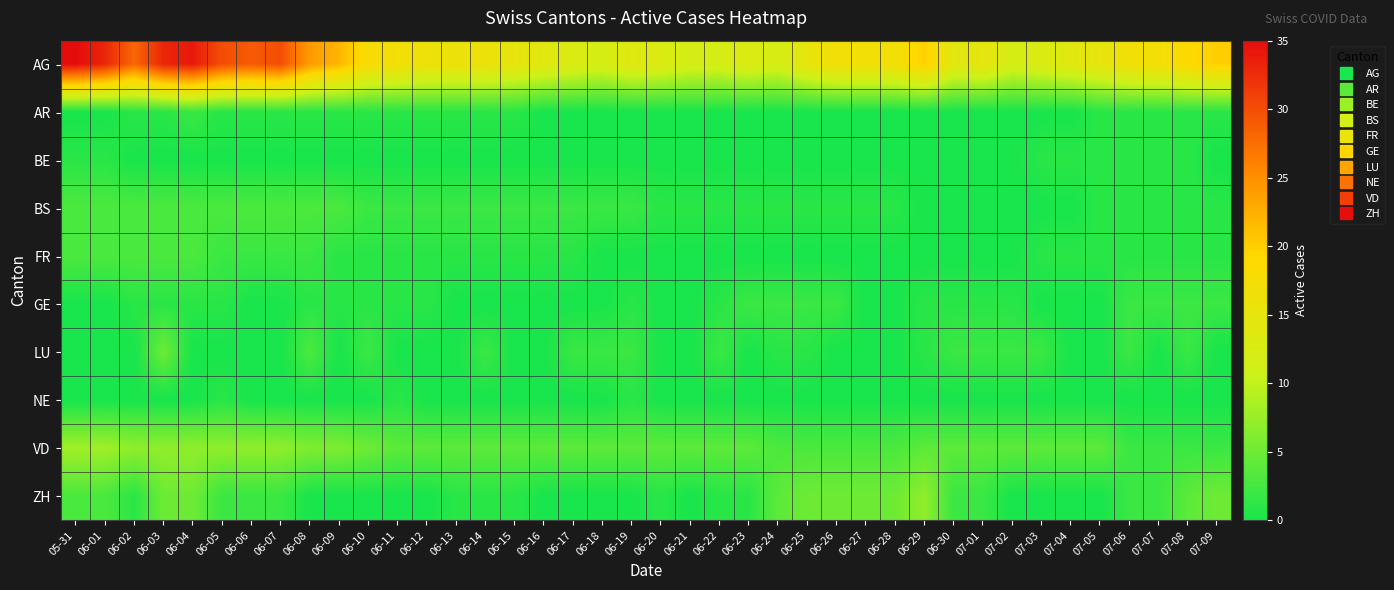

Reading right to left, list all the values displayed in this chart.

AG: 07-09=20	07-08=19	07-07=17	07-06=17	07-05=15	07-04=14	07-03=13	07-02=12	07-01=15	06-30=14	06-29=20	06-28=17	06-27=17	06-26=17	06-25=15	06-24=12	06-23=13	06-22=12	06-21=12	06-20=13	06-19=14	06-18=12	06-17=13	06-16=14	06-15=15	06-14=16	06-13=16	06-12=16	06-11=17	06-10=18	06-09=22	06-08=24	06-07=30	06-06=29	06-05=30	06-04=34	06-03=33	06-02=28	06-01=33	05-31=35
AR: 07-09=1	07-08=1	07-07=1	07-06=1	07-05=1	07-04=0	07-03=0	07-02=0	07-01=0	06-30=0	06-29=0	06-28=0	06-27=0	06-26=0	06-25=0	06-24=0	06-23=0	06-22=0	06-21=0	06-20=0	06-19=0	06-18=0	06-17=0	06-16=0	06-15=1	06-14=1	06-13=1	06-12=1	06-11=1	06-10=1	06-09=1	06-08=1	06-07=1	06-06=1	06-05=1	06-04=2	06-03=1	06-02=1	06-01=0	05-31=0
BE: 07-09=0	07-08=1	07-07=1	07-06=1	07-05=1	07-04=1	07-03=1	07-02=0	07-01=0	06-30=0	06-29=0	06-28=0	06-27=0	06-26=0	06-25=0	06-24=0	06-23=0	06-22=0	06-21=0	06-20=0	06-19=0	06-18=0	06-17=0	06-16=0	06-15=0	06-14=0	06-13=0	06-12=0	06-11=0	06-10=0	06-09=0	06-08=0	06-07=0	06-06=0	06-05=0	06-04=0	06-03=0	06-02=0	06-01=1	05-31=1
BS: 07-09=1	07-08=1	07-07=1	07-06=1	07-05=1	07-04=0	07-03=0	07-02=0	07-01=0	06-30=0	06-29=0	06-28=1	06-27=1	06-26=1	06-25=1	06-24=1	06-23=1	06-22=1	06-21=1	06-20=1	06-19=2	06-18=2	06-17=2	06-16=2	06-15=2	06-14=2	06-13=2	06-12=2	06-11=2	06-10=2	06-09=3	06-08=3	06-07=3	06-06=3	06-05=3	06-04=3	06-03=3	06-02=3	06-01=3	05-31=3
FR: 07-09=1	07-08=1	07-07=1	07-06=1	07-05=1	07-04=1	07-03=1	07-02=0	07-01=0	06-30=0	06-29=0	06-28=0	06-27=0	06-26=0	06-25=0	06-24=0	06-23=0	06-22=0	06-21=0	06-20=0	06-19=0	06-18=0	06-17=1	06-16=1	06-15=1	06-14=1	06-13=1	06-12=1	06-11=1	06-10=1	06-09=1	06-08=2	06-07=2	06-06=2	06-05=2	06-04=3	06-03=3	06-02=3	06-01=3	05-31=3
GE: 07-09=2	07-08=2	07-07=2	07-06=2	07-05=0	07-04=0	07-03=0	07-02=1	07-01=1	06-30=1	06-29=1	06-28=0	06-27=0	06-26=2	06-25=2	06-24=2	06-23=2	06-22=1	06-21=0	06-20=0	06-19=1	06-18=0	06-17=0	06-16=0	06-15=0	06-14=0	06-13=0	06-12=1	06-11=1	06-10=1	06-09=1	06-08=1	06-07=0	06-06=0	06-05=1	06-04=1	06-03=1	06-02=1	06-01=0	05-31=0
LU: 07-09=0	07-08=2	07-07=0	07-06=2	07-05=0	07-04=0	07-03=2	07-02=2	07-01=2	06-30=2	06-29=1	06-28=0	06-27=0	06-26=0	06-25=1	06-24=1	06-23=0	06-22=2	06-21=0	06-20=0	06-19=2	06-18=2	06-17=2	06-16=0	06-15=0	06-14=2	06-13=0	06-12=0	06-11=0	06-10=2	06-09=0	06-08=3	06-07=0	06-06=0	06-05=0	06-04=0	06-03=5	06-02=0	06-01=0	05-31=0
NE: 07-09=0	07-08=0	07-07=0	07-06=0	07-05=0	07-04=0	07-03=0	07-02=0	07-01=0	06-30=0	06-29=0	06-28=0	06-27=0	06-26=0	06-25=0	06-24=0	06-23=0	06-22=0	06-21=0	06-20=0	06-19=1	06-18=0	06-17=0	06-16=0	06-15=0	06-14=0	06-13=0	06-12=0	06-11=1	06-10=0	06-09=0	06-08=0	06-07=0	06-06=0	06-05=1	06-04=0	06-03=0	06-02=0	06-01=0	05-31=0
VD: 07-09=2	07-08=2	07-07=2	07-06=2	07-05=4	07-04=4	07-03=4	07-02=4	07-01=4	06-30=4	06-29=4	06-28=3	06-27=3	06-26=3	06-25=3	06-24=3	06-23=4	06-22=4	06-21=4	06-20=4	06-19=4	06-18=4	06-17=4	06-16=4	06-15=4	06-14=4	06-13=4	06-12=4	06-11=4	06-10=5	06-09=6	06-08=6	06-07=7	06-06=7	06-05=7	06-04=7	06-03=7	06-02=7	06-01=8	05-31=8
ZH: 07-09=5	07-08=4	07-07=2	07-06=2	07-05=0	07-04=0	07-03=0	07-02=0	07-01=2	06-30=2	06-29=7	06-28=5	06-27=5	06-26=5	06-25=5	06-24=4	06-23=1	06-22=1	06-21=0	06-20=1	06-19=0	06-18=0	06-17=0	06-16=0	06-15=1	06-14=1	06-13=1	06-12=0	06-11=0	06-10=0	06-09=0	06-08=0	06-07=2	06-06=2	06-05=2	06-04=5	06-03=5	06-02=1	06-01=3	05-31=3